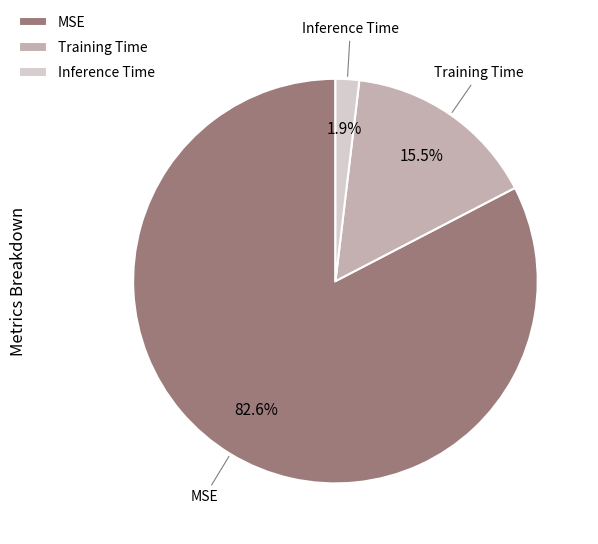

To the nearest percent, what is the difference between the largest and smallest slice percentages?

81%